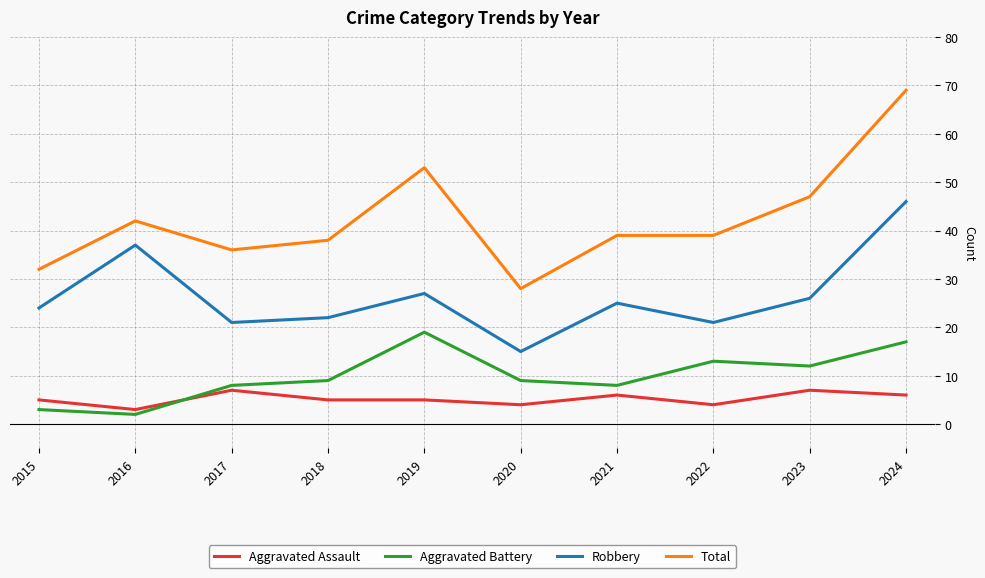

What is the average value of the Aggravated Assault series?

5